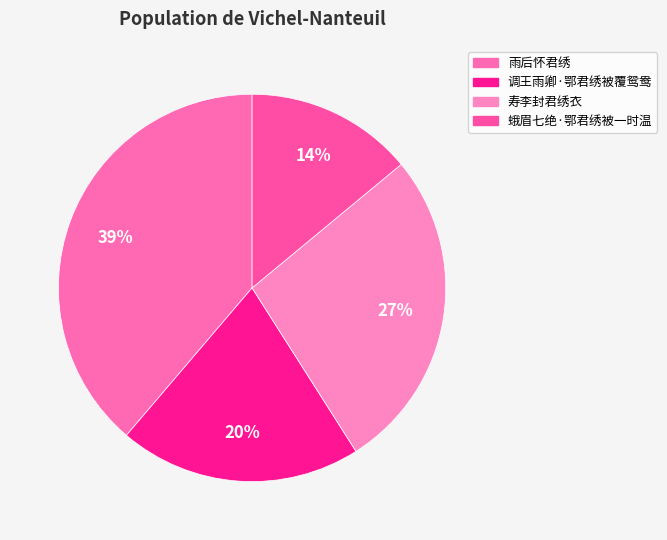

Does 寿李封君绣衣 represent more than half of the total?

No